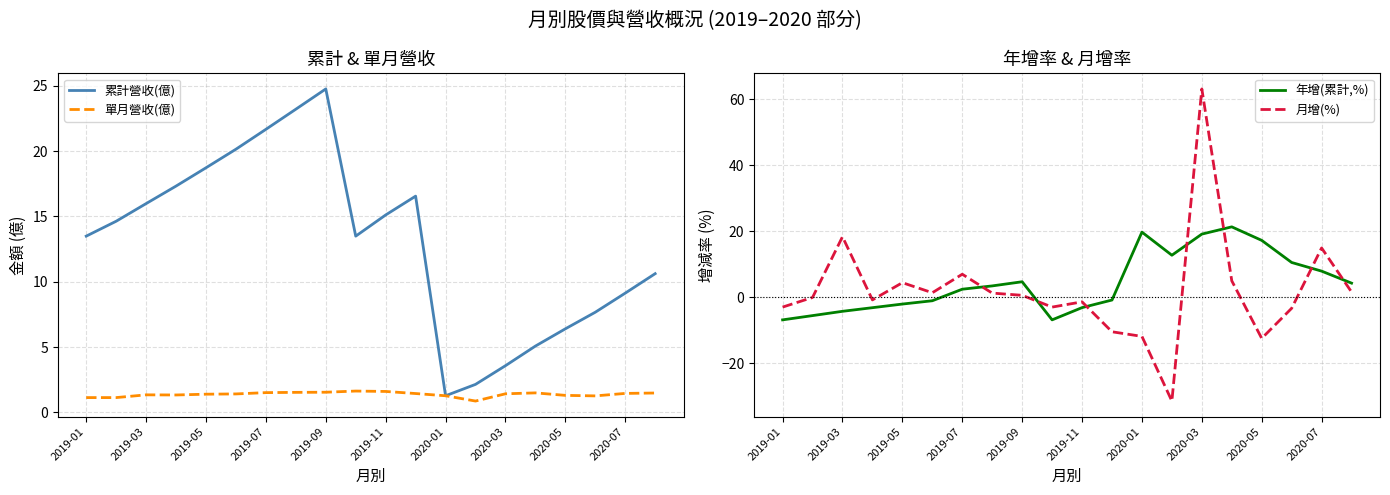

What is the lowest value of the 累計營收(億) series?

1.3